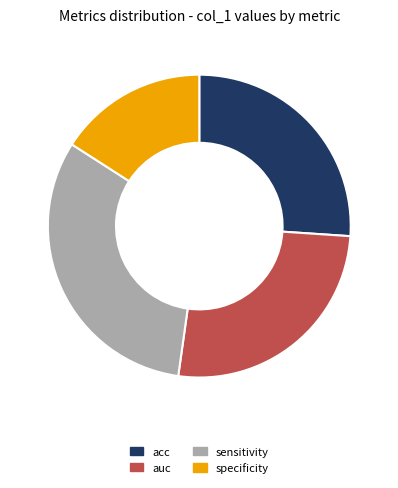

How many segments does this pie chart have?

4